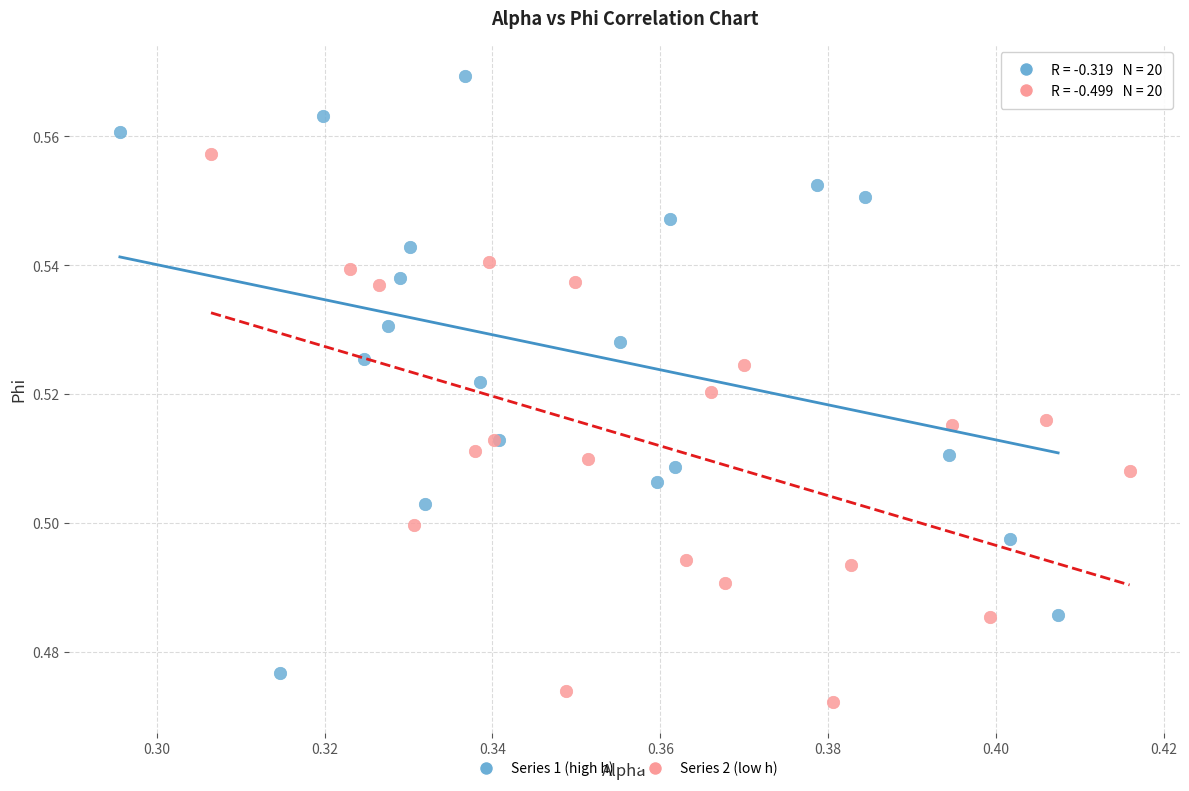

Which series contains the lowest Y value?

Series 2 (low h)